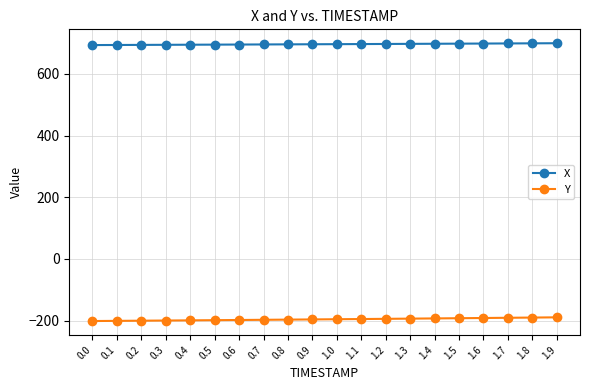

What is the difference between the highest and lowest values at 0.5?

893.5